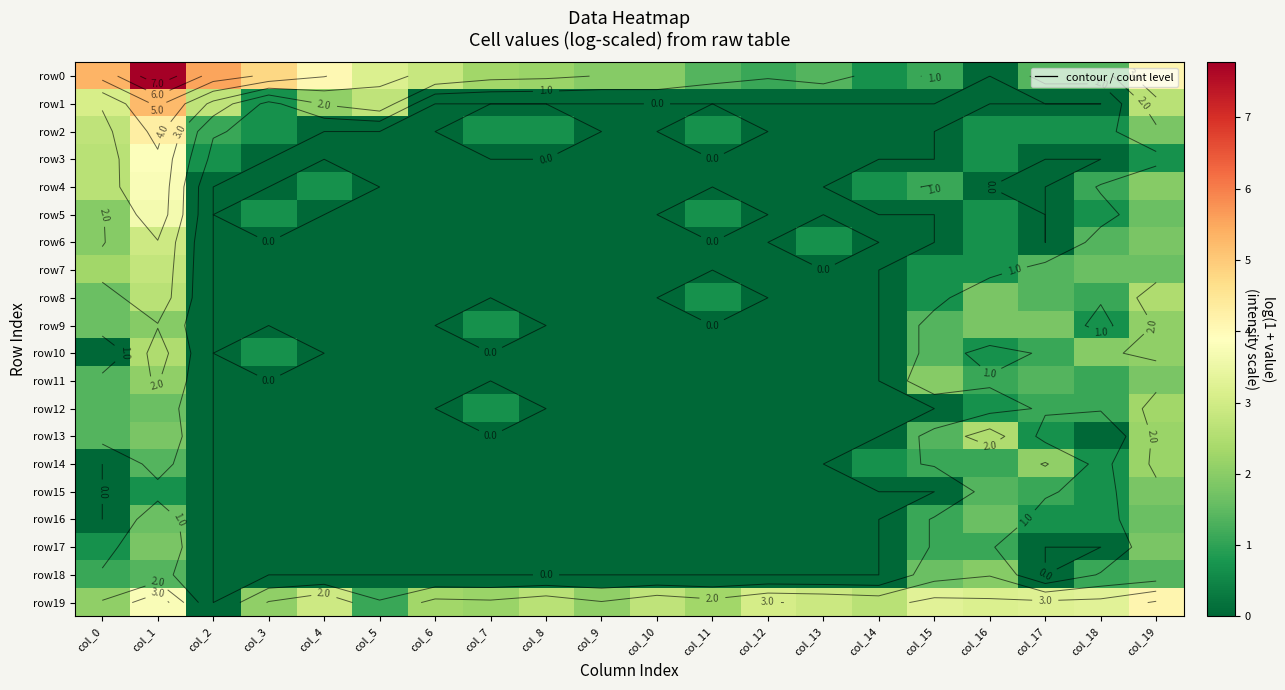

Which has a higher value, col_18 or col_7?

col_7